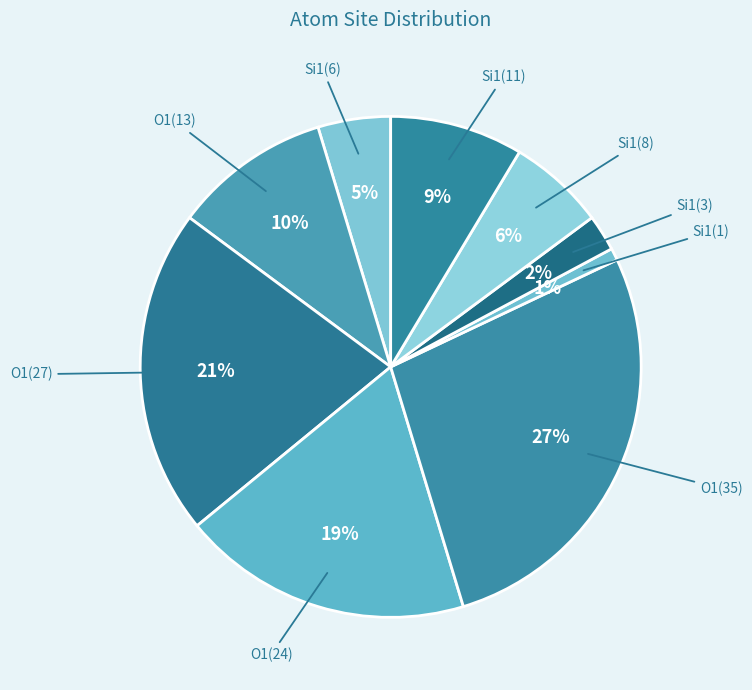

Is there a majority slice in this chart?

No